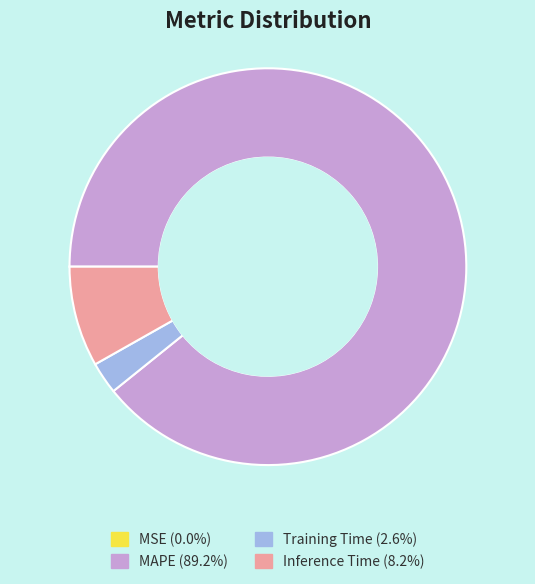

Does Inference Time account for over 50% of the chart?

No